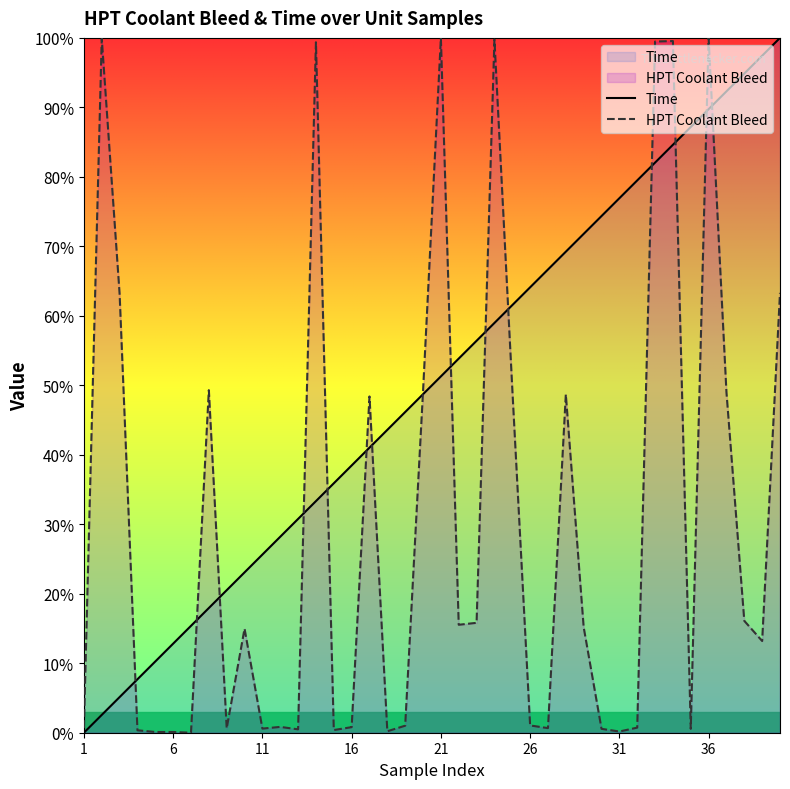

After their last crossing, which series has the higher values: Time or HPT Coolant Bleed?

Time